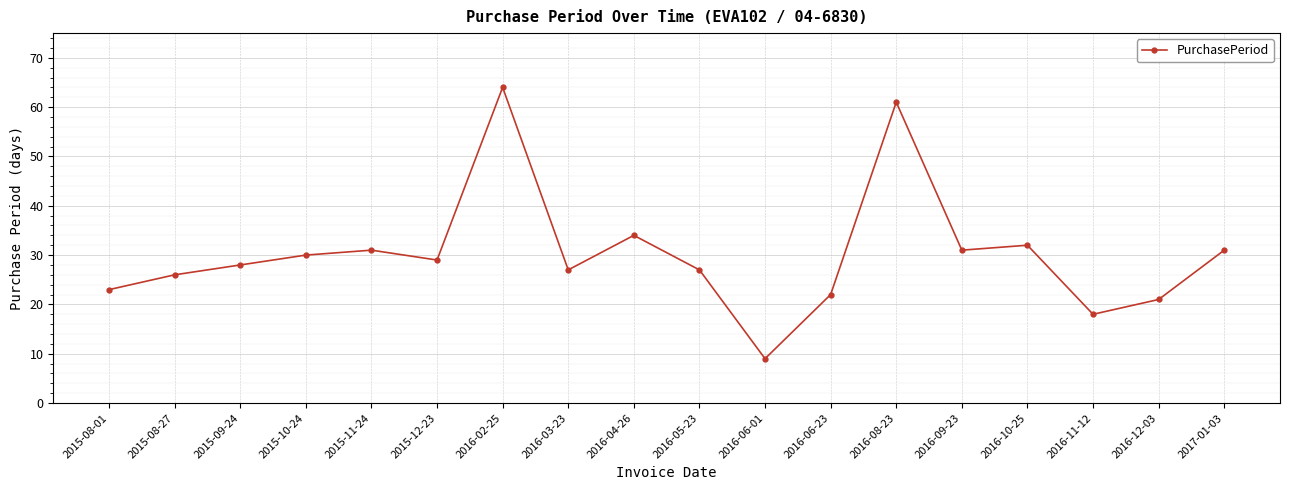

What position from the right is 2016-06-23?

7